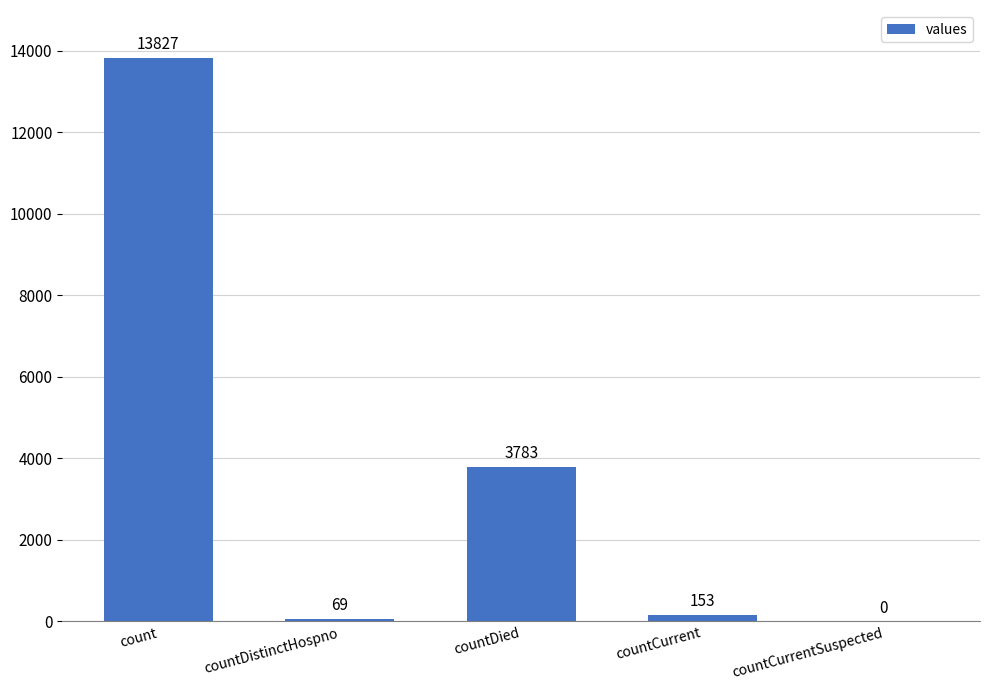

Where is the data nearest to the value 6913?

countDied